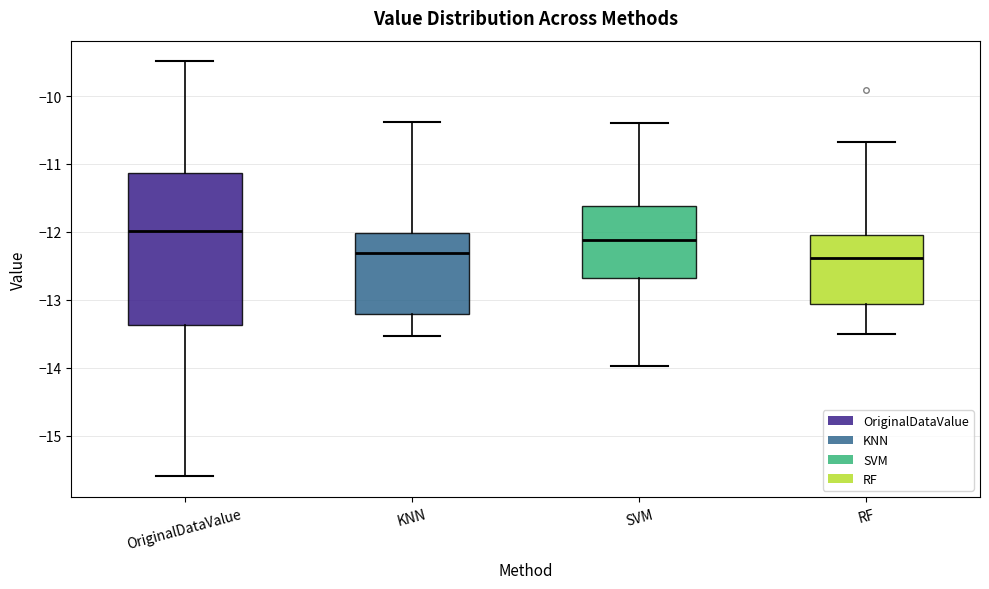

Reading left to right, read every box against the y-axis: the position of its median line, the range the box covers, and the ends of its whiskers. The values are not printed on the chart, so give them approximately, as read against the axis.

OriginalDataValue: median -12.0, box -13.4 to -11.1, whiskers -15.6 to -9.5
KNN: median -12.3, box -13.2 to -12.0, whiskers -13.5 to -10.4
SVM: median -12.1, box -12.7 to -11.6, whiskers -14.0 to -10.4
RF: median -12.4, box -13.1 to -12.1, whiskers -13.5 to -10.7